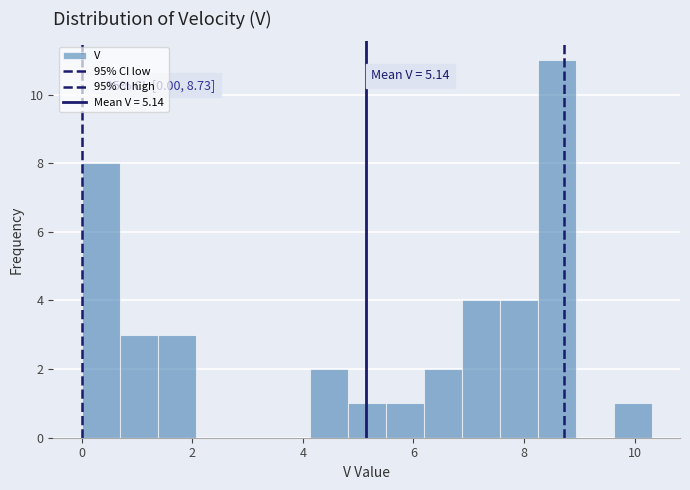

Read against the x-axis, roughly where is the centre of the tallest bar?

8.6